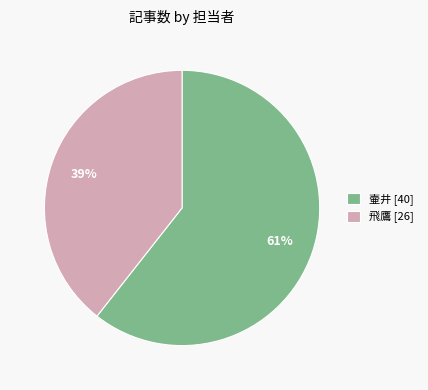

Do 飛鷹 [26] and 壷井 [40] together represent more than half of the pie?

Yes